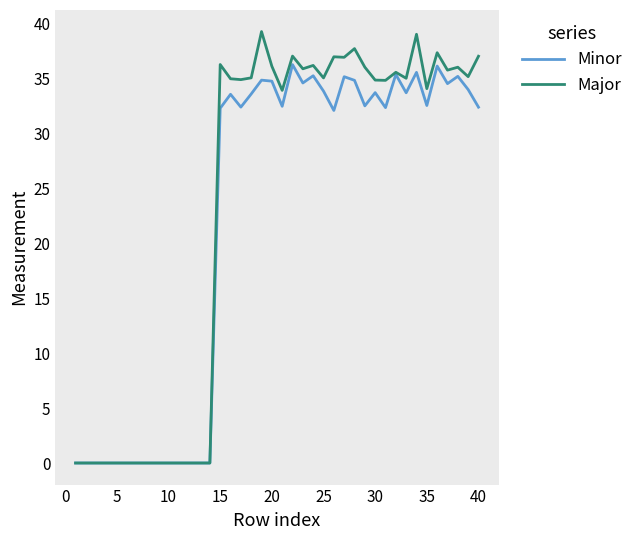

Which series has the widest spread of values?

Major